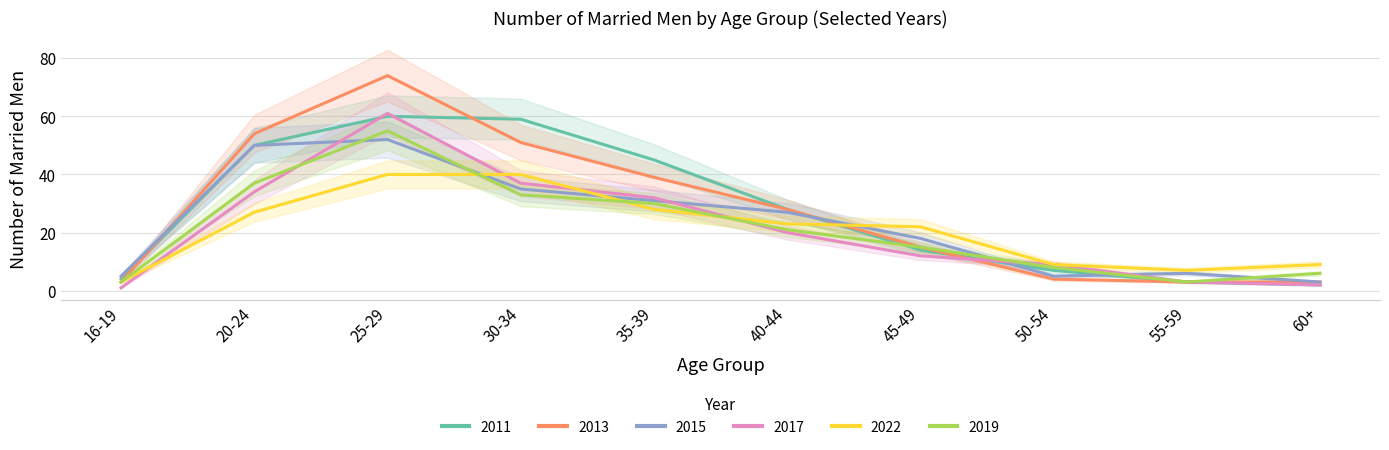

True or false: 2011 has more than 0 interior local peaks.

True